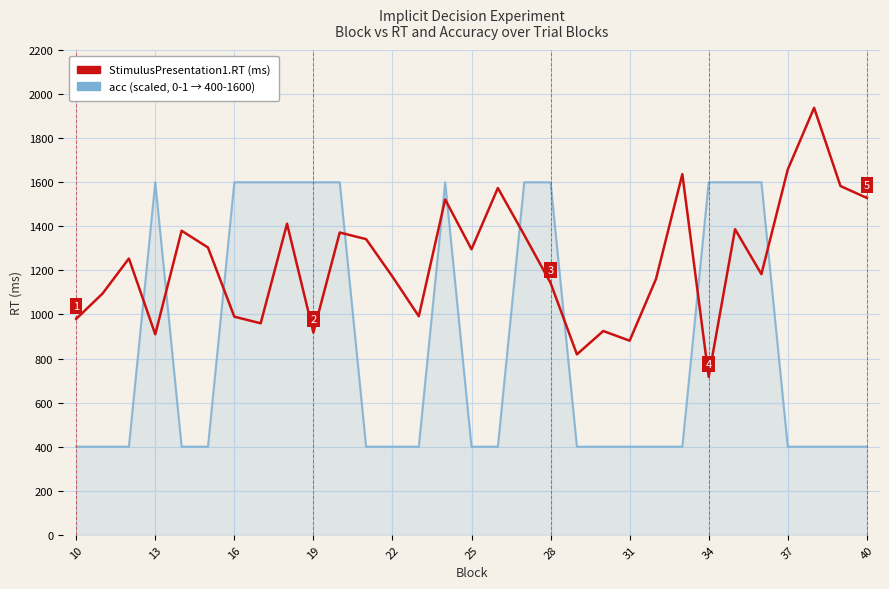

What is the minimum value shown in the chart?

400